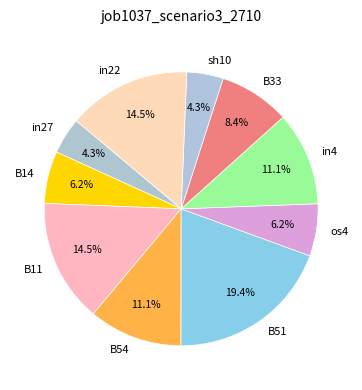

What is the largest slice in the pie chart?

B51